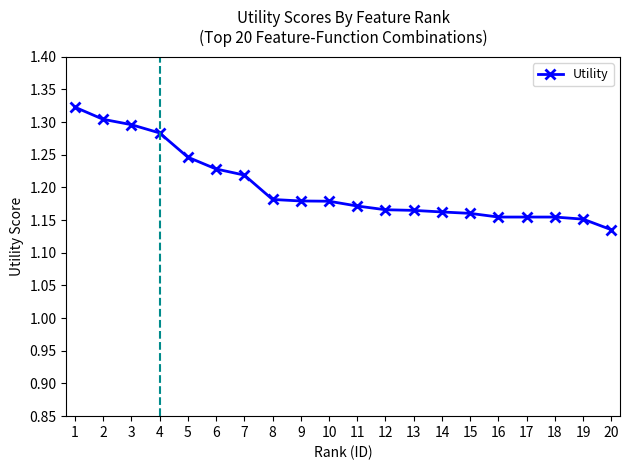

Where is the data nearest to the value 1?

20